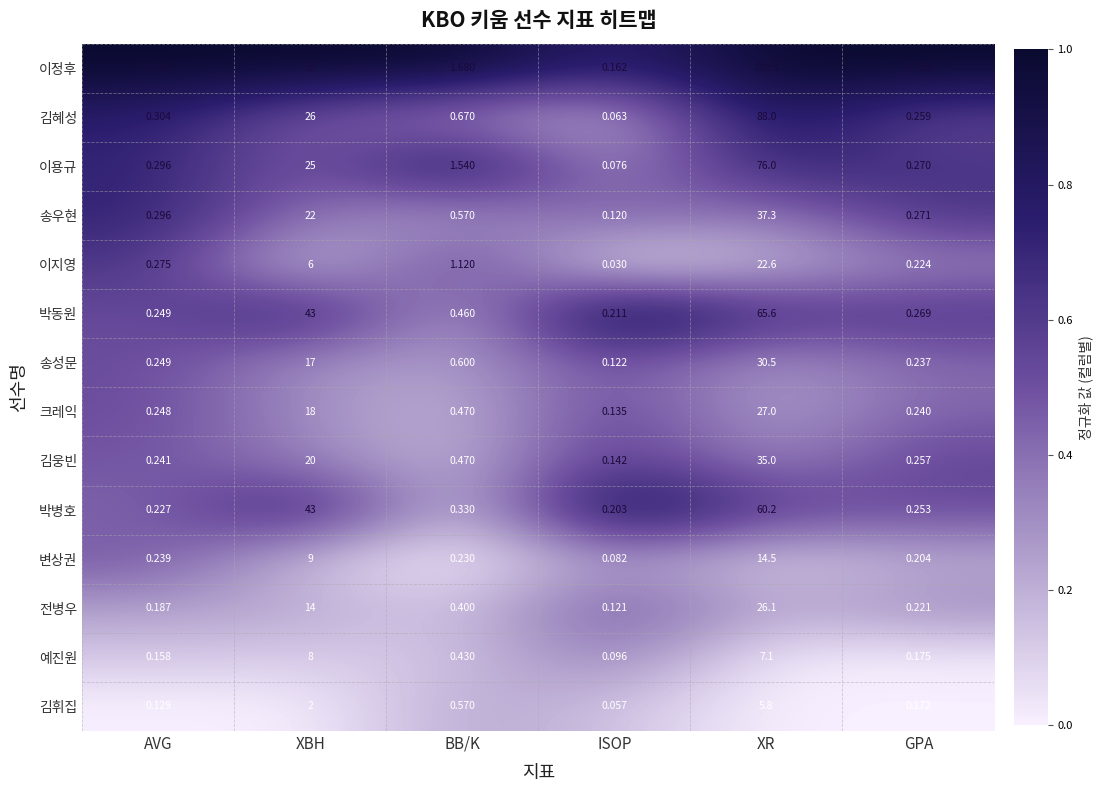

Which label corresponds to the largest value in the chart?

XR